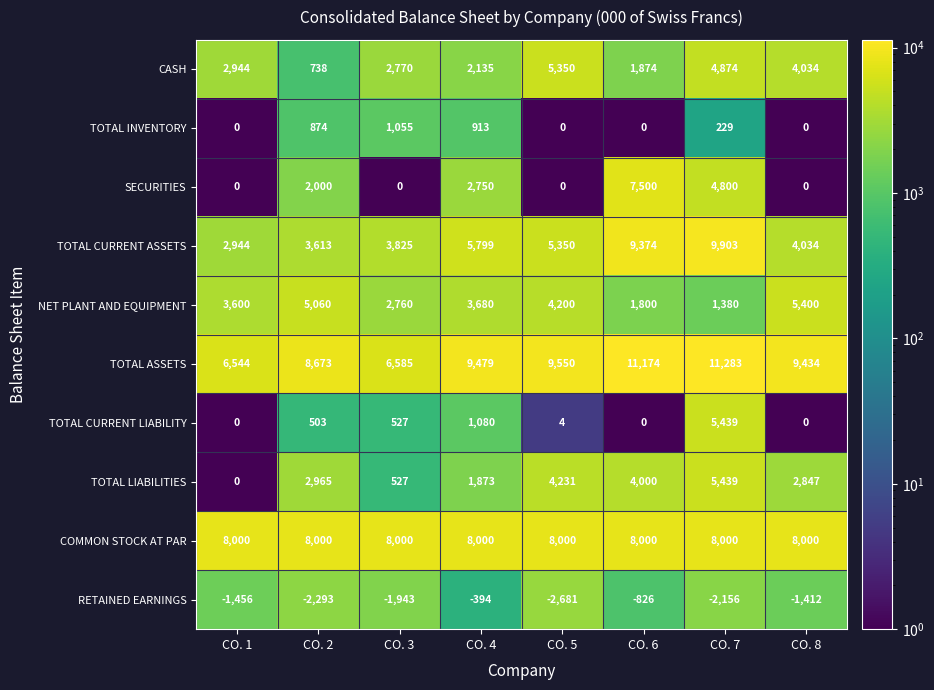

At which category does the chart reach its minimum across all series?

CO. 5